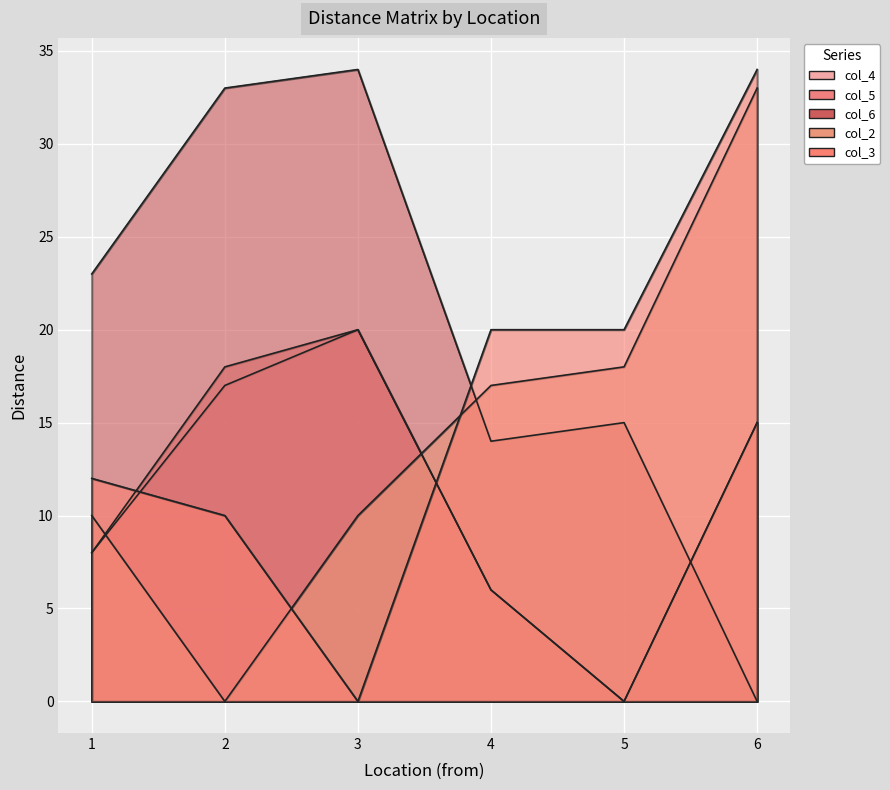

What is the value of the col_5 point at the 6th from the left?

15